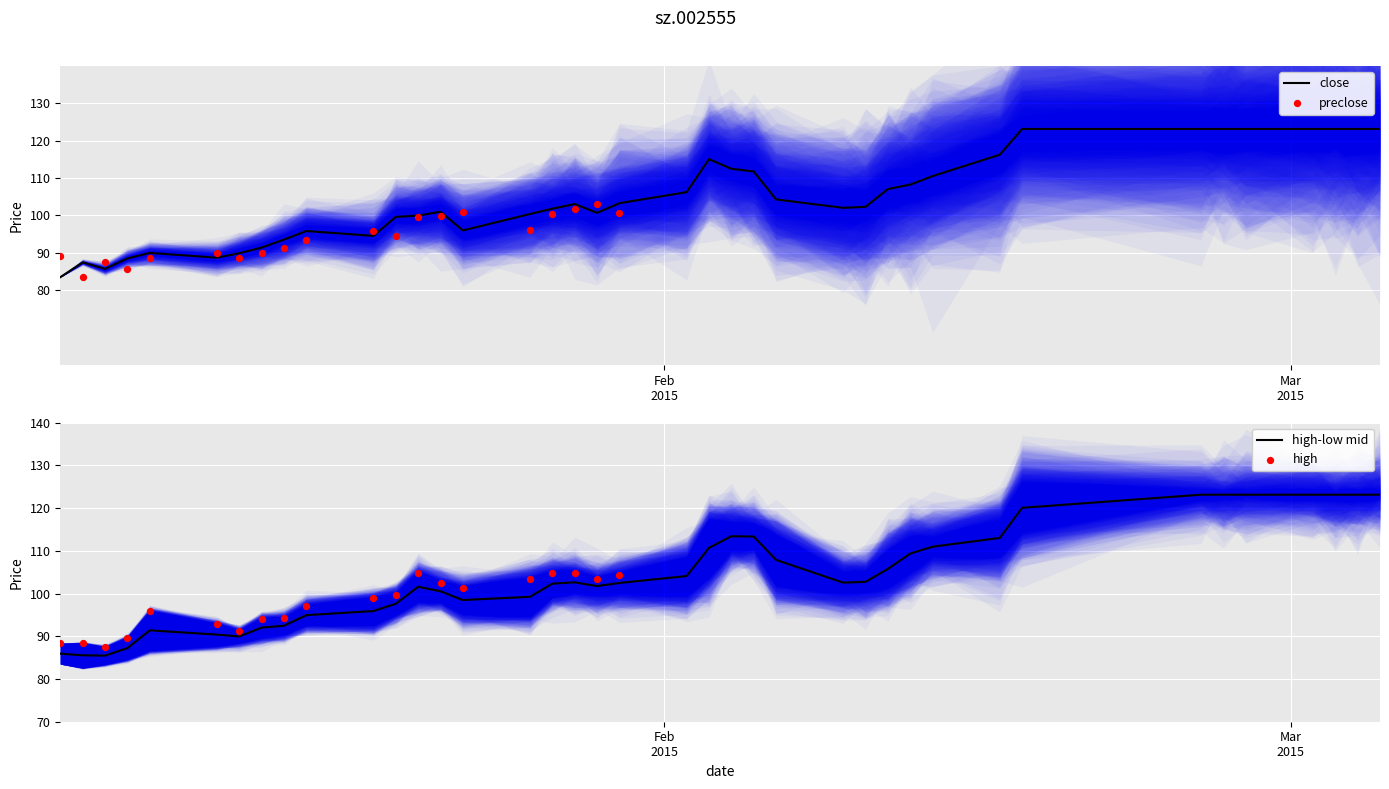

Which series reaches the maximum Y coordinate?

close